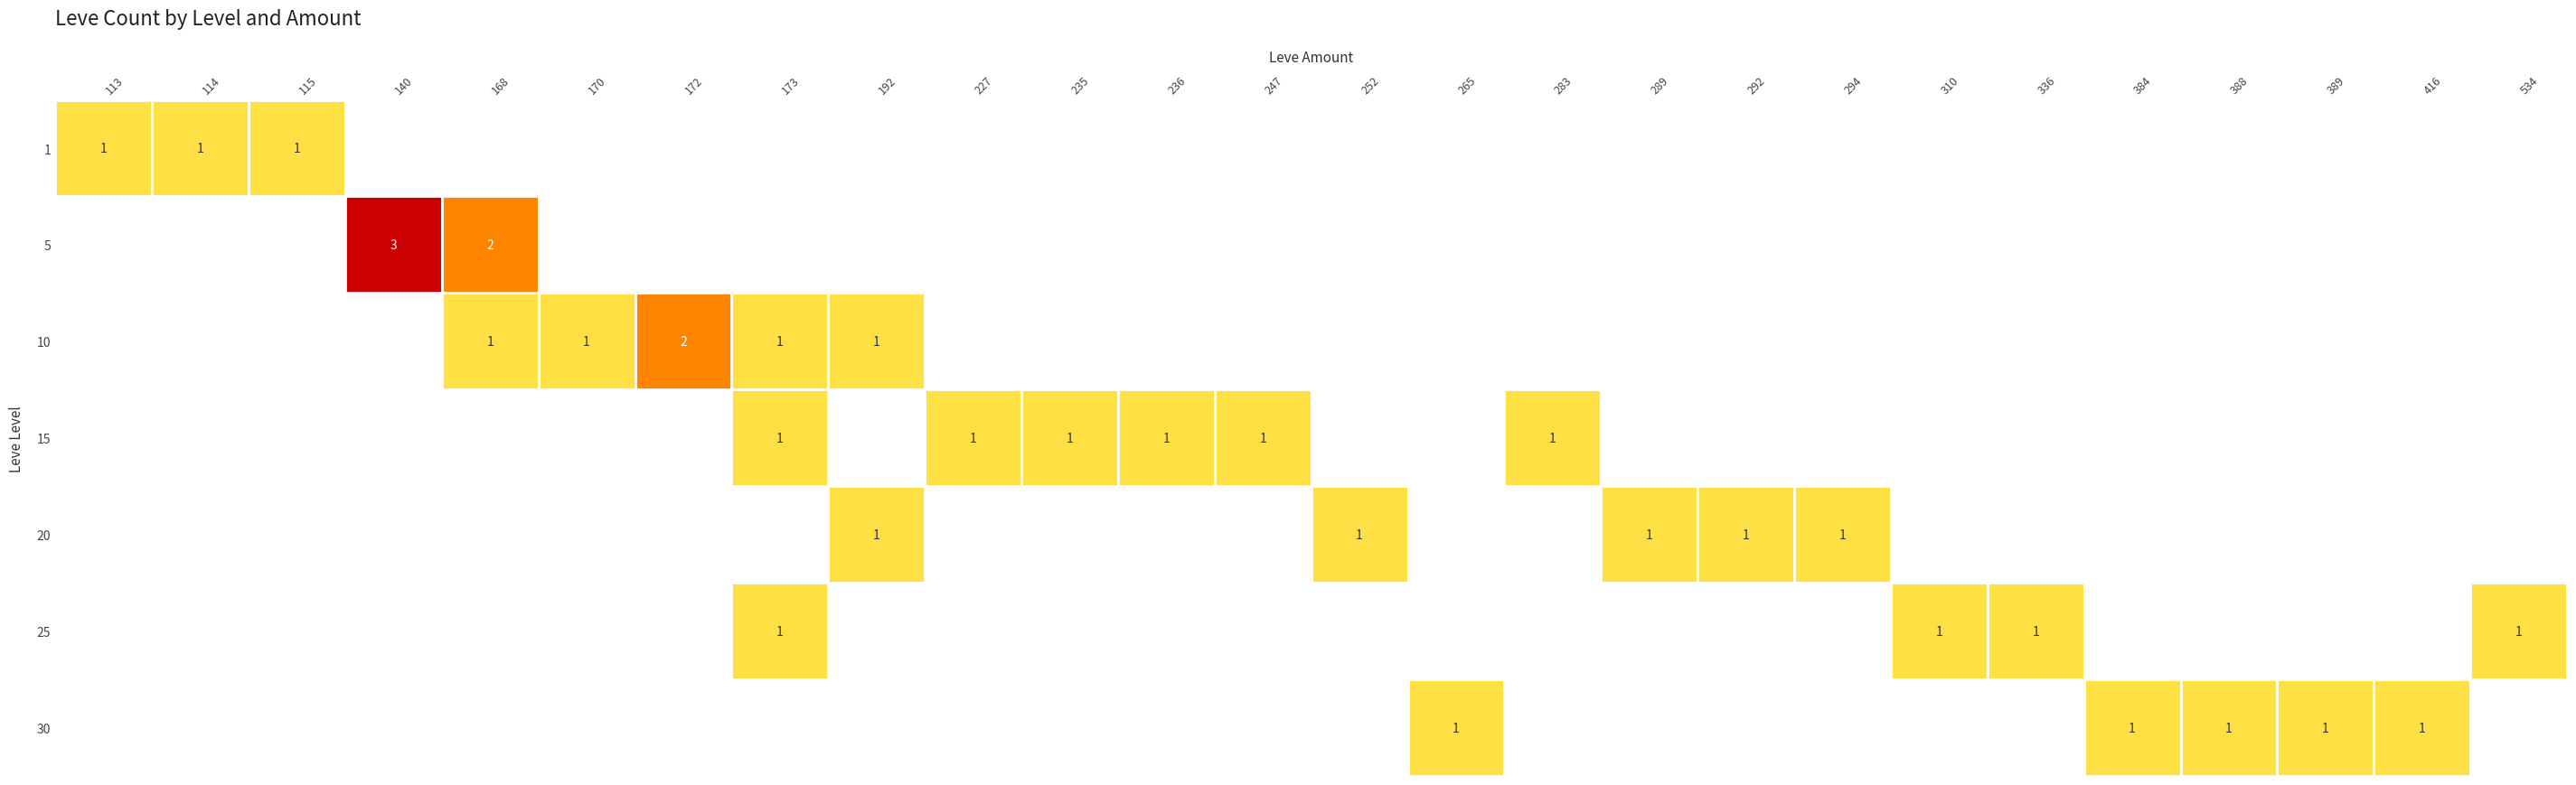

Is the value of 15 at 283 greater than the value of 25 at 336?

No